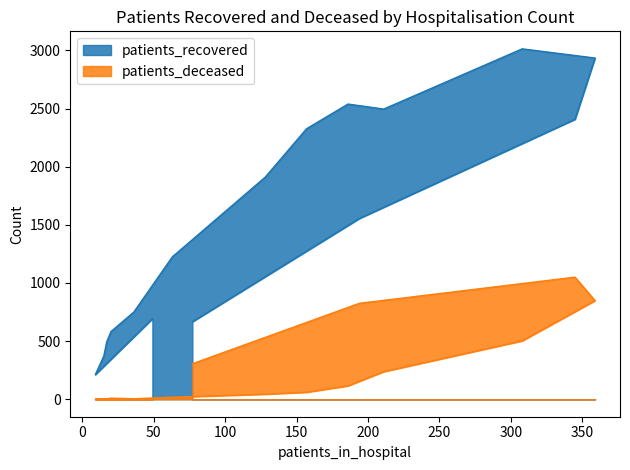

Reading left to right, transcribe all the data shown in this chart.

patients_recovered: <20=692	20 - 24=211	25 - 29=372	30 - 34=493	35 - 39=582	40 - 44=750	45 - 49=1225	50 - 54=1910	55 - 59=2327	60 - 64=2539	65 - 69=2496	70 - 74=3014	75 - 79=2935	80 - 84=2408	85 - 89=1555	>90=666
patients_deceased: <20=3	20 - 24=0	25 - 29=3	30 - 34=3	35 - 39=9	40 - 44=4	45 - 49=17	50 - 54=43	55 - 59=60	60 - 64=115	65 - 69=237	70 - 74=502	75 - 79=848	80 - 84=1050	85 - 89=825	>90=305